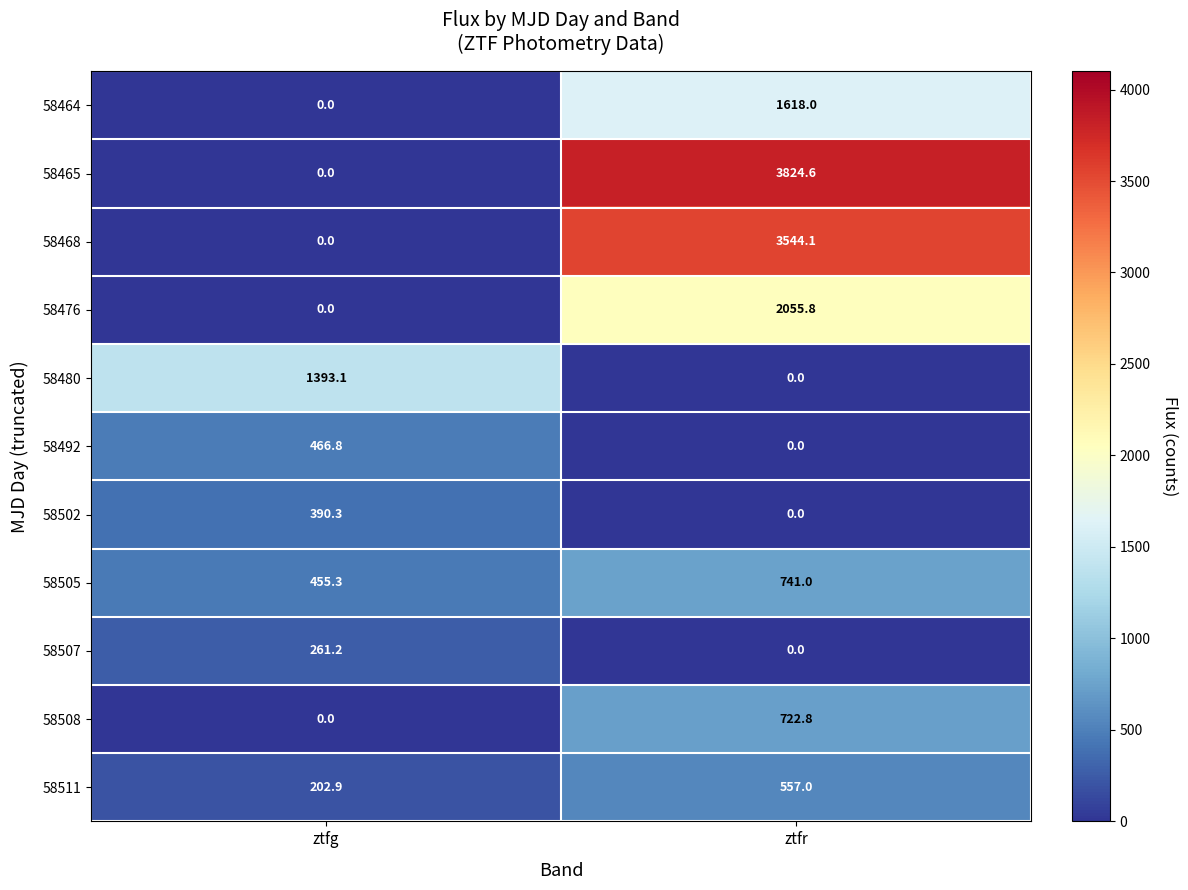

Which series changed the most between ztfg and ztfr?

58465